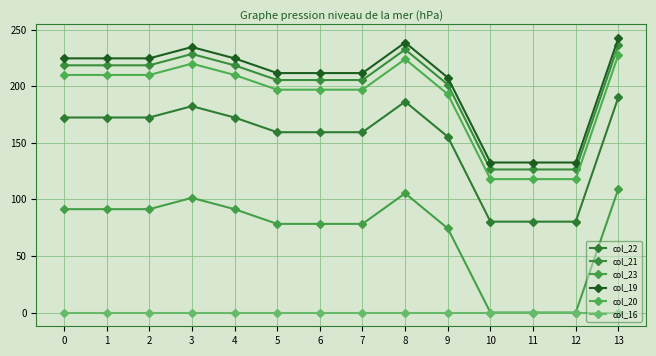

Which category has the highest value in the col_21 series?

13